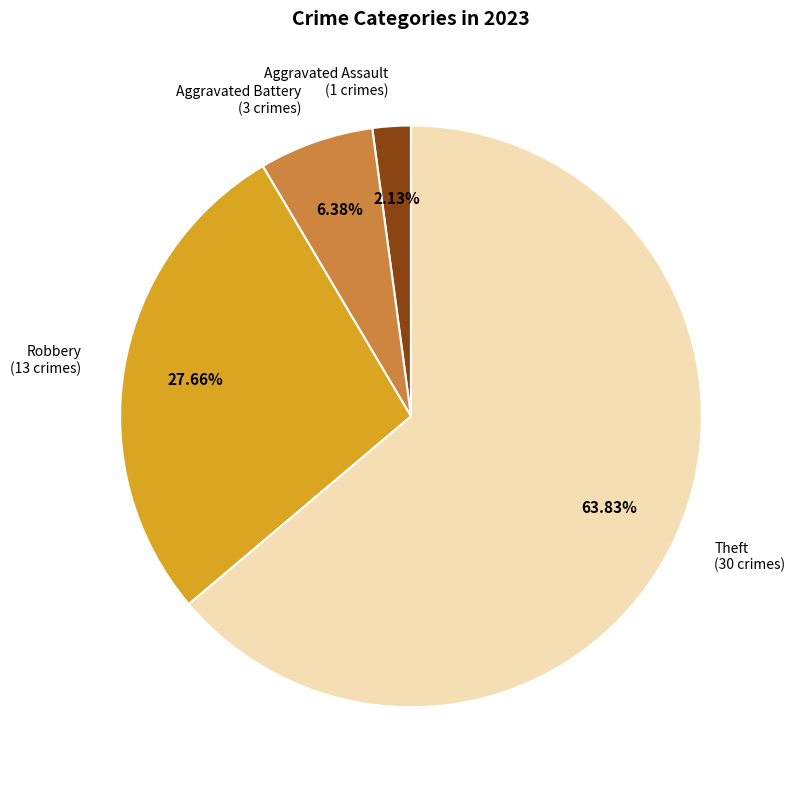

Is there any slice that represents more than half of the pie?

Yes